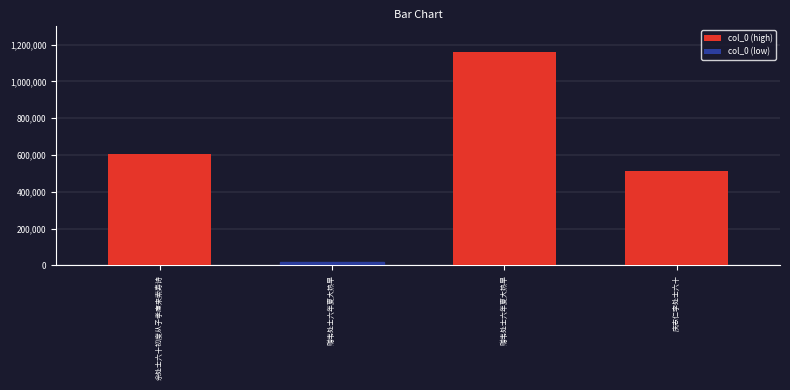

Does the chart contain any negative values?

No